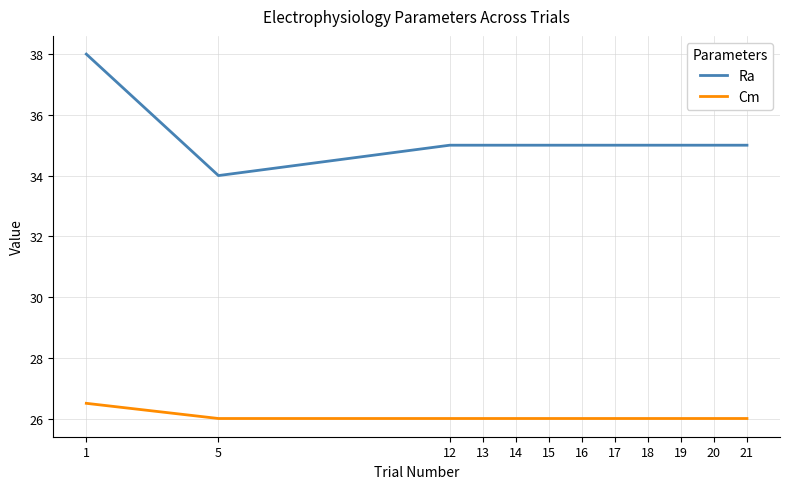

Is it true that Ra equals 34.0 at 5?

True